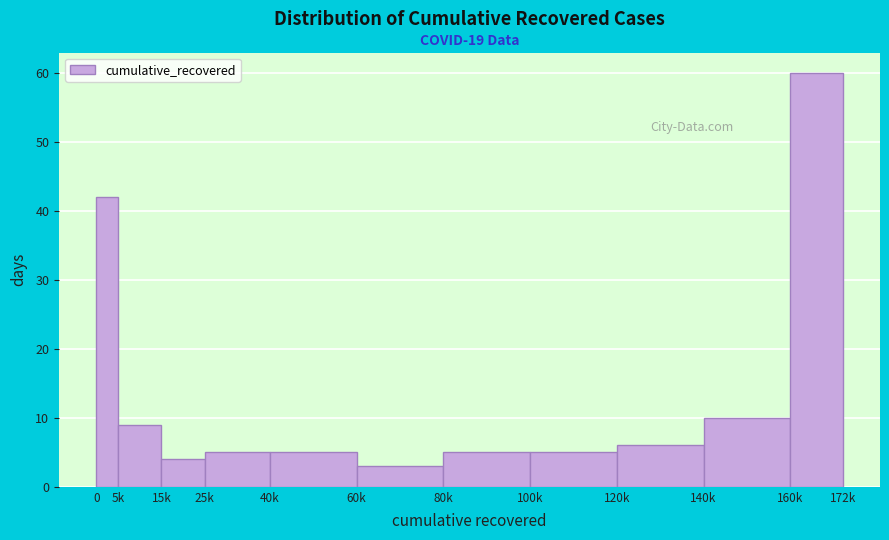

Reading left to right, extract all data points from this chart.

42	9	4	5	5	3	5	5	6	10	60